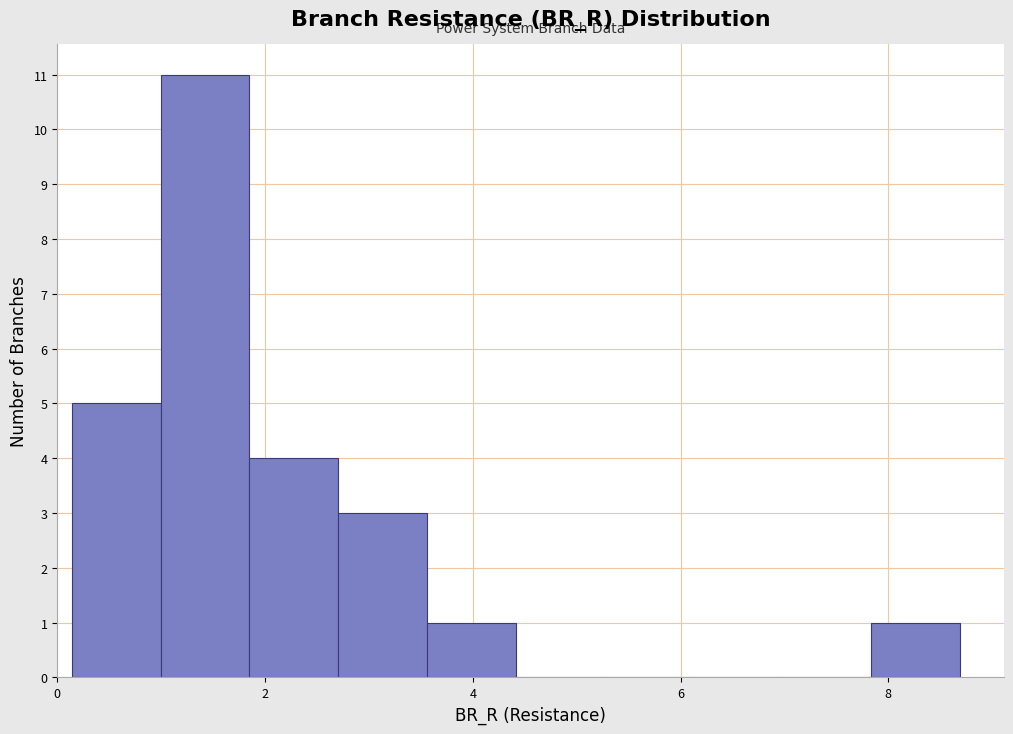

How tall is the bar that spans 2.8 to 3.6 on the x-axis? Neither the bar edges nor the heights are printed on the chart, so give them approximately, as read against the axes.

3